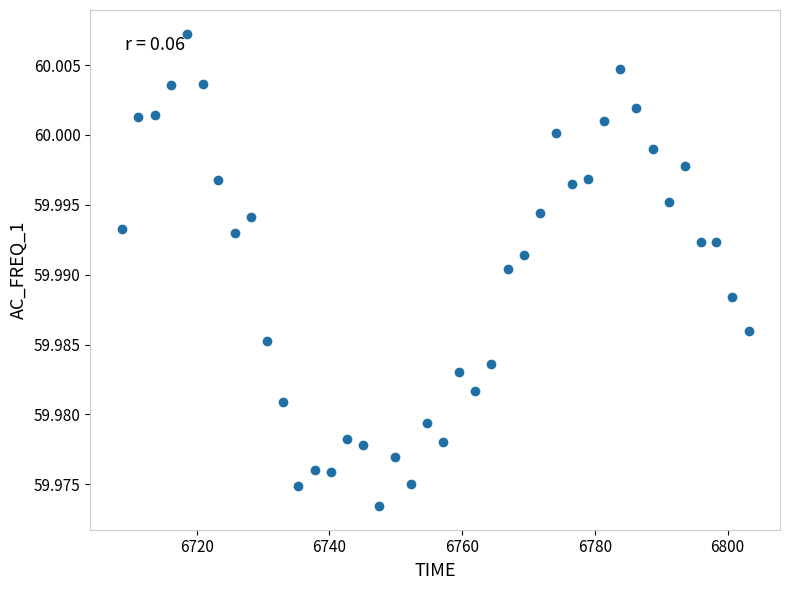

How many points are shown in the scatter plot?

40